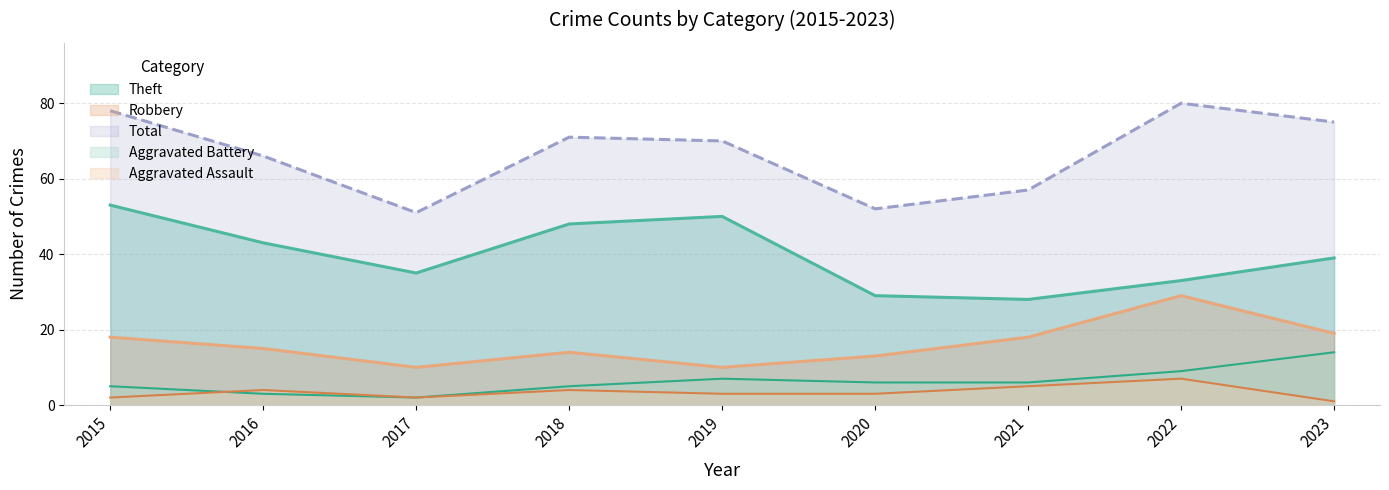

How many series are shown in this chart?

5